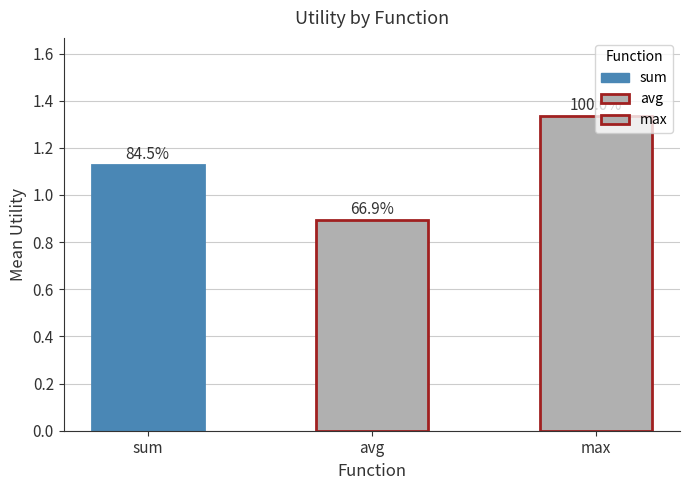

Reading right to left, list all the values displayed in this chart.

max=1.3	avg=0.9	sum=1.1